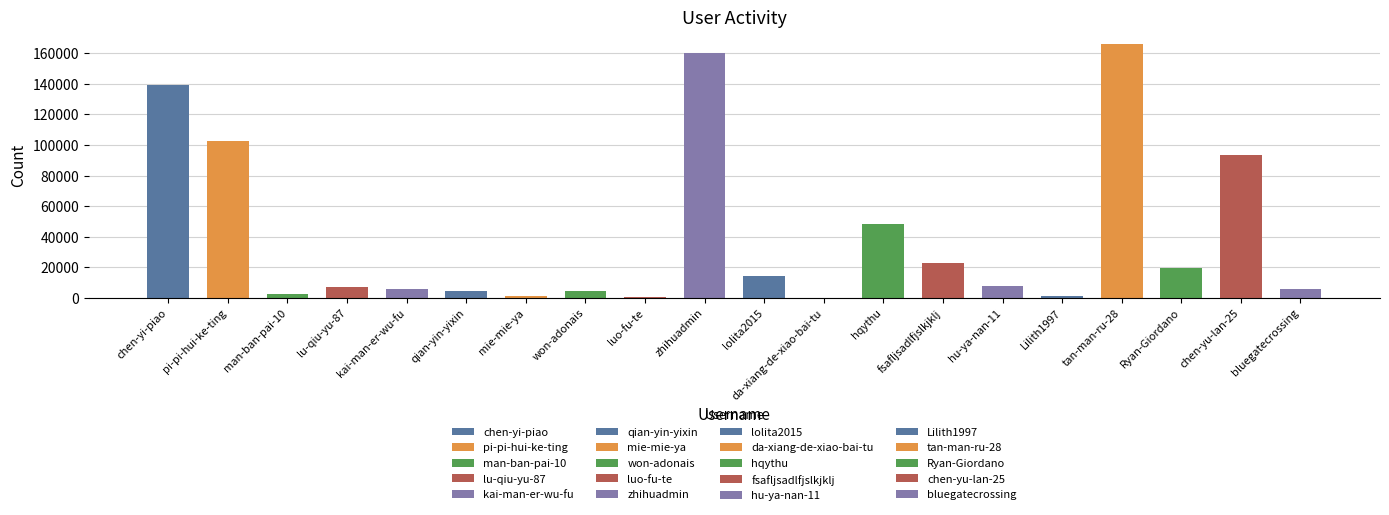

Count the number of categories in the chart.

20